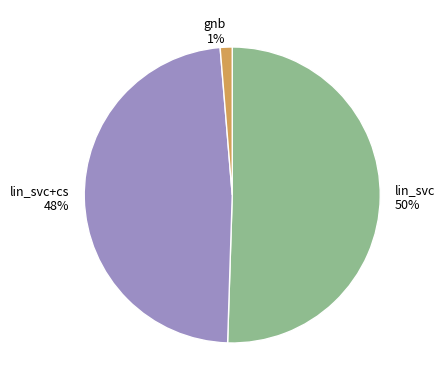

What percentage is the lin_svc+cs slice, to the nearest percent?

48%